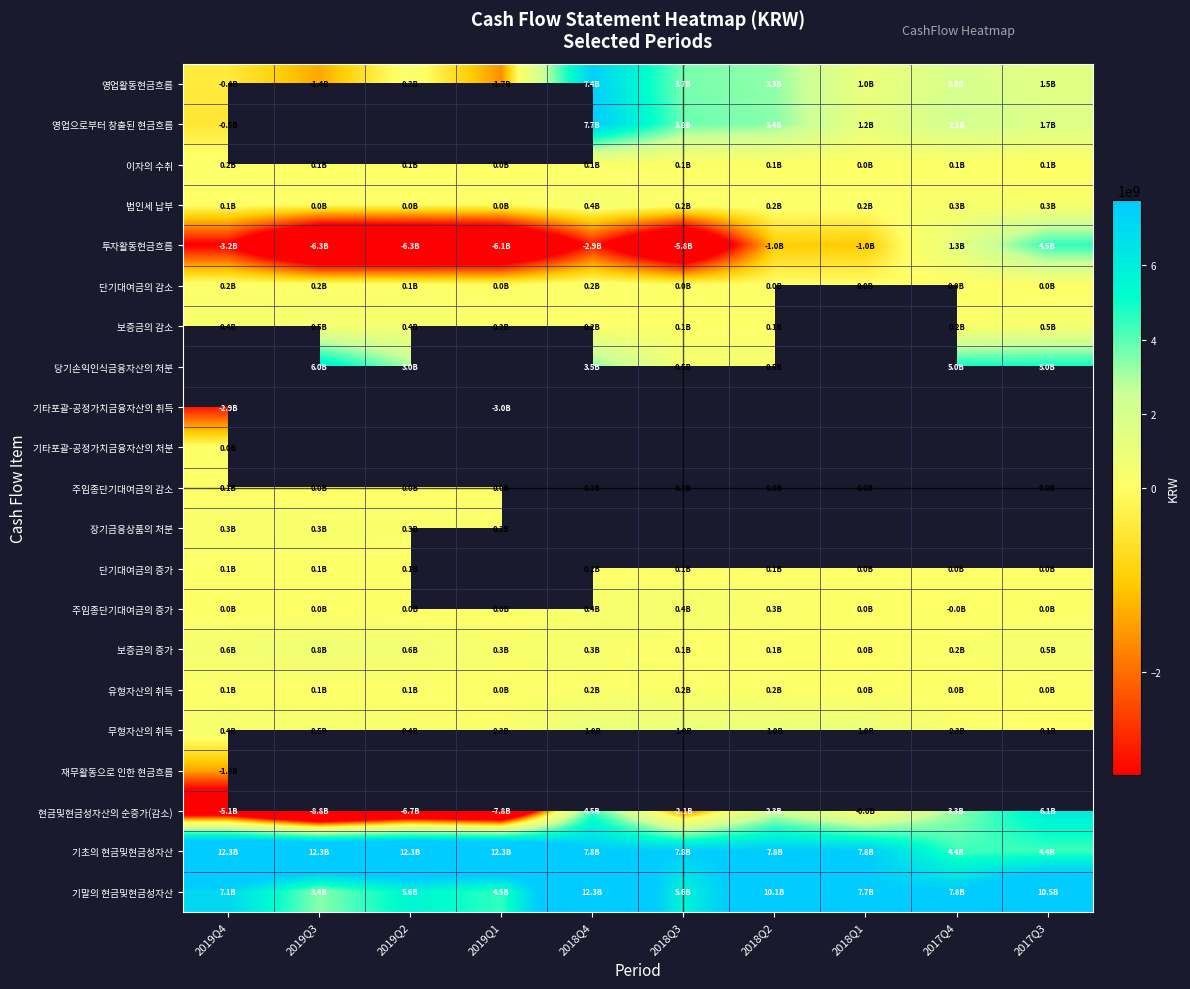

Is it true that 주임종단기대여금의 감소 equals 32006712.0 at 2019Q3?

False